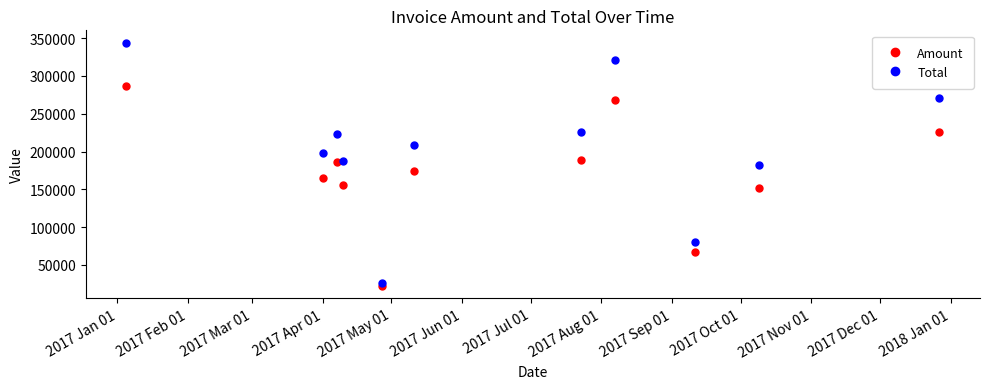

True or false: Total and Amount intersect in this chart.

False